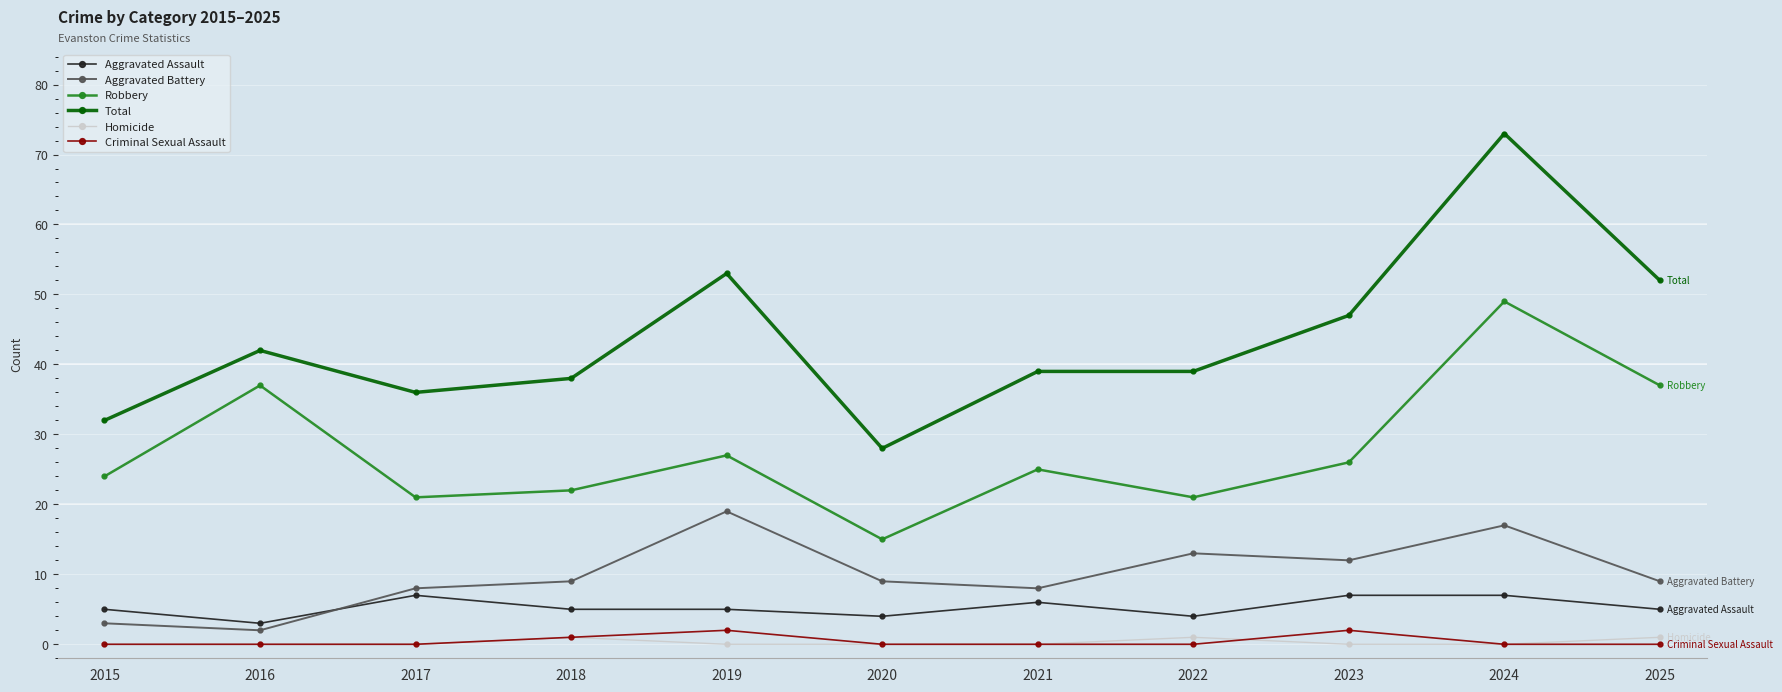

At which category is the sum across all series the highest?

2024